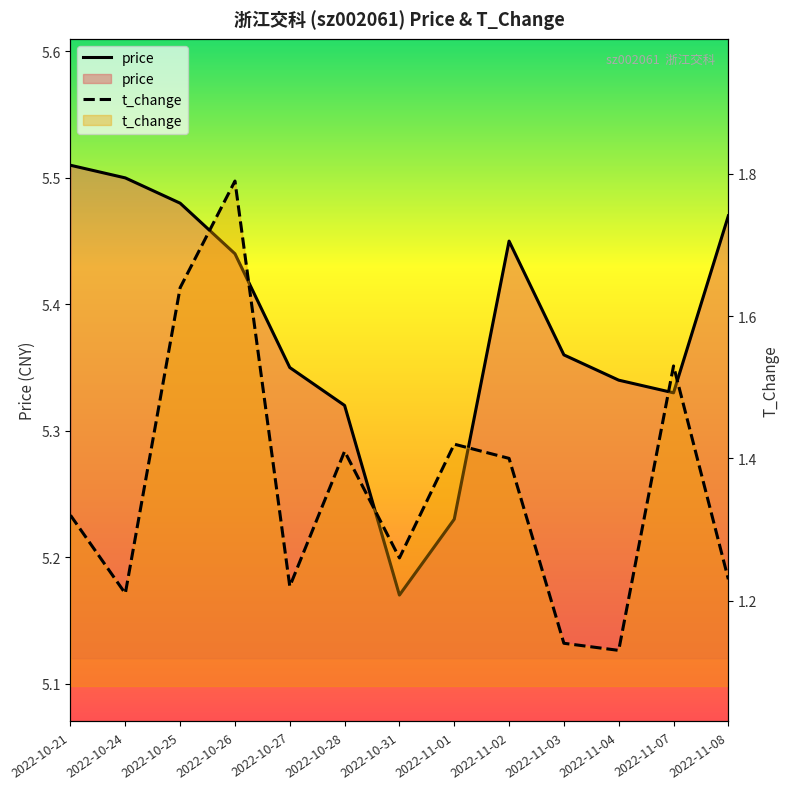

How many lines are shown in the chart?

2